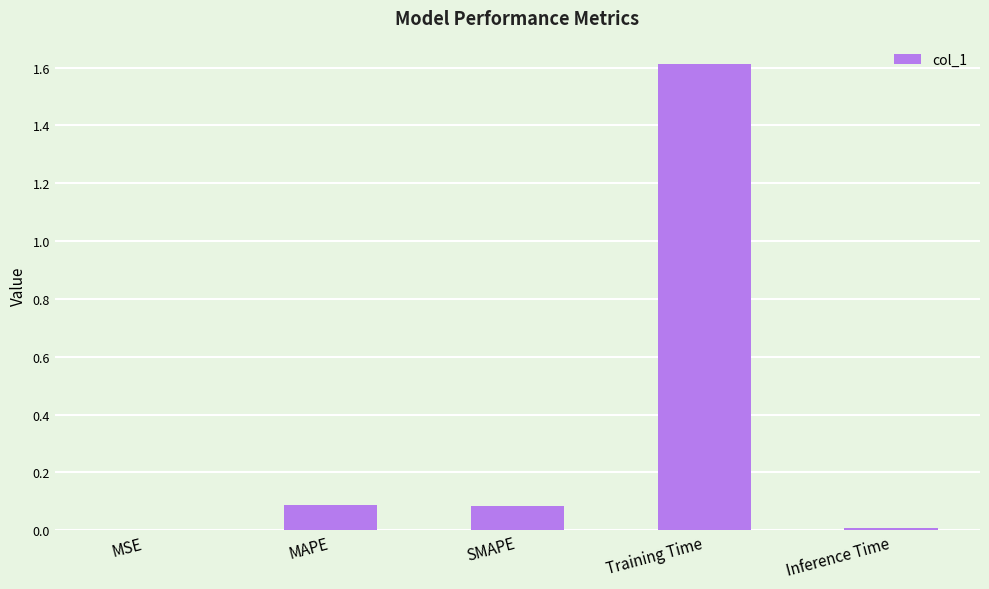

Is it true that the value at SMAPE is 0.0?

False